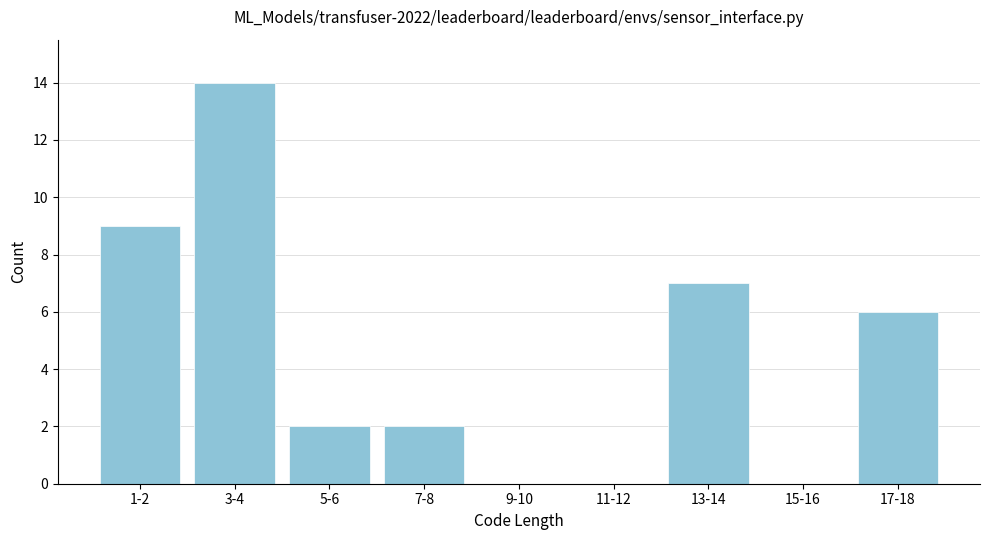

Reading left to right, transcribe all the data shown in this chart.

1-2=9	3-4=14	5-6=2	7-8=2	9-10=0	11-12=0	13-14=7	15-16=0	17-18=6